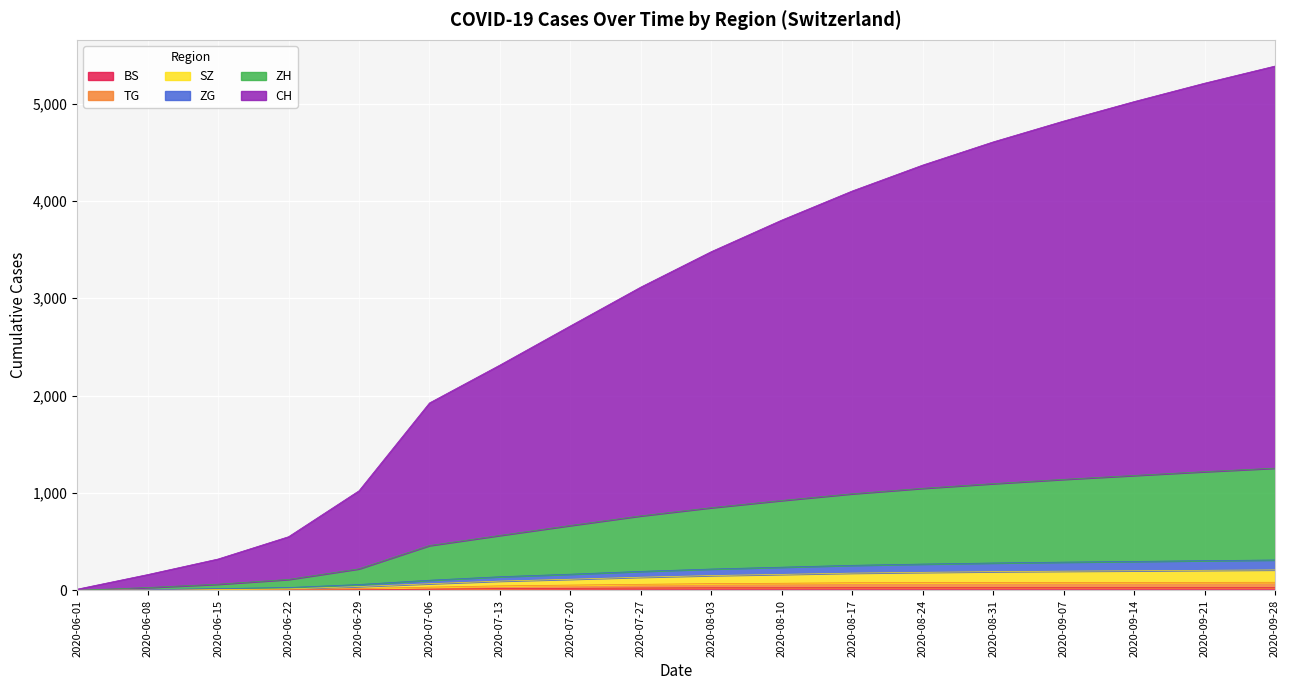

True or false: CH has more than 2 interior local peaks.

False